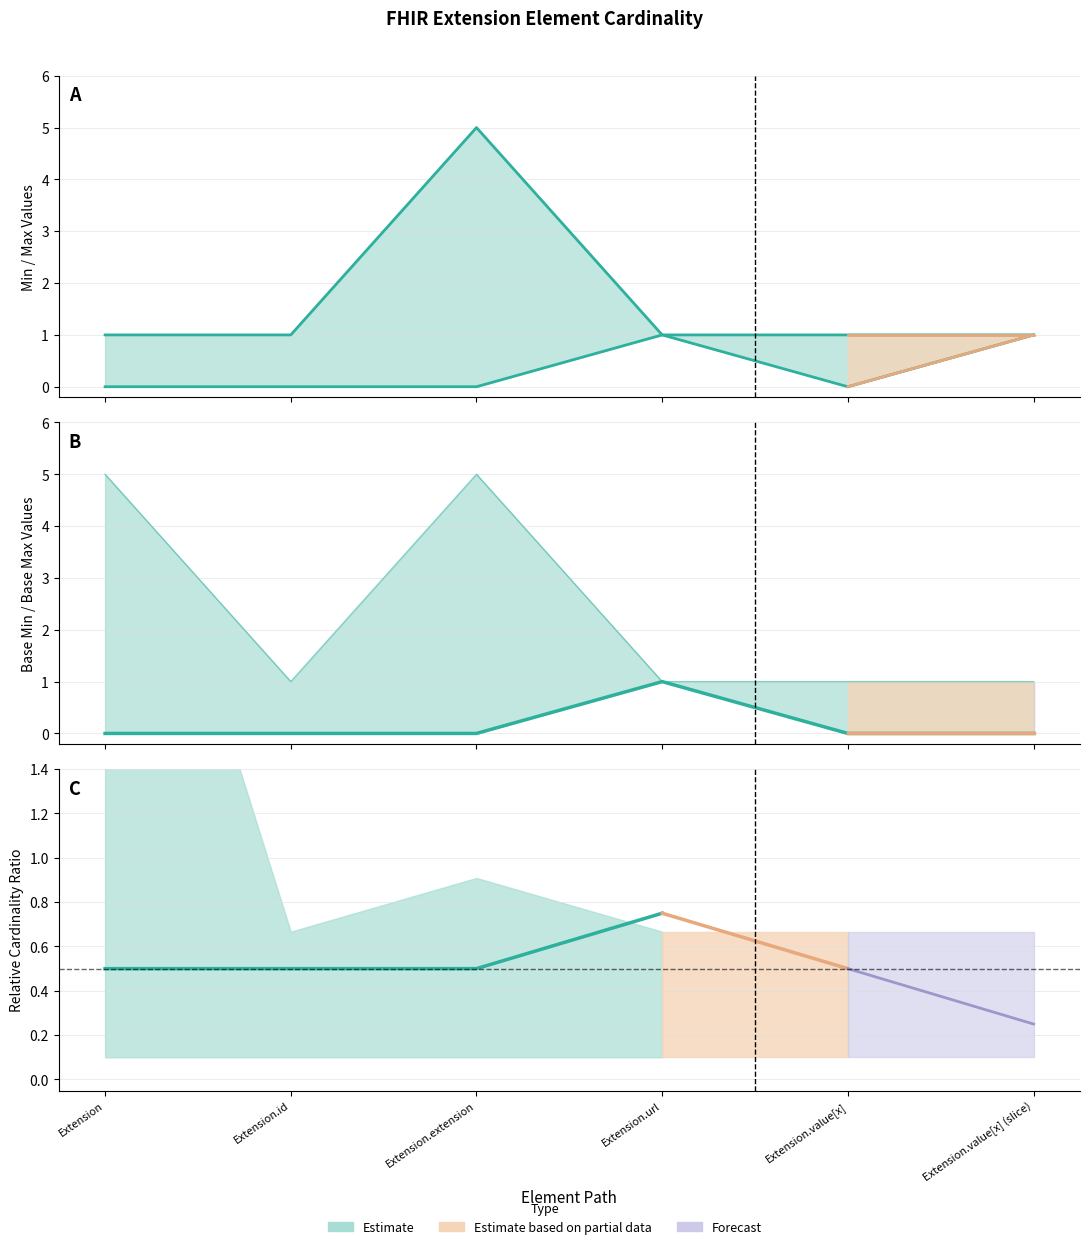

True or false: Max_numeric has a value of 0 at Extension.id.

False